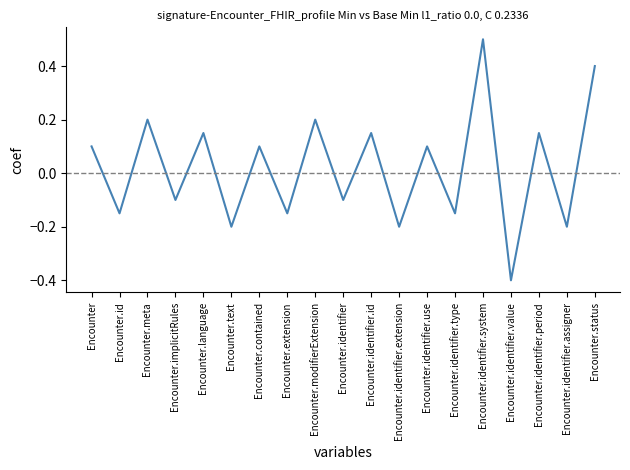

What position from the right is Encounter.identifier.period?

3